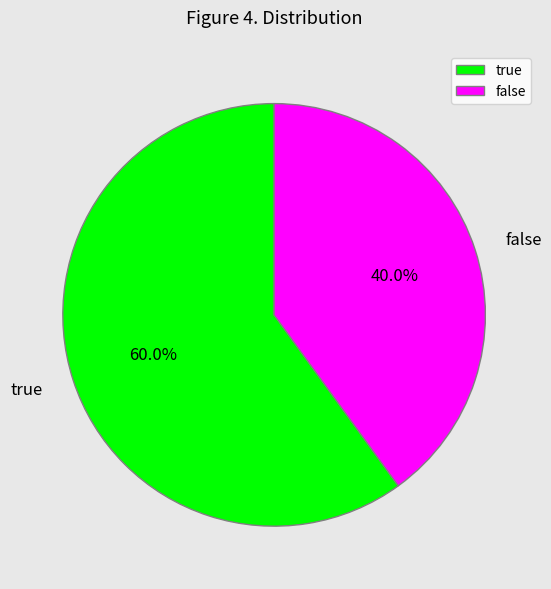

To the nearest percent, what is the difference between the true and false slice percentages?

20%